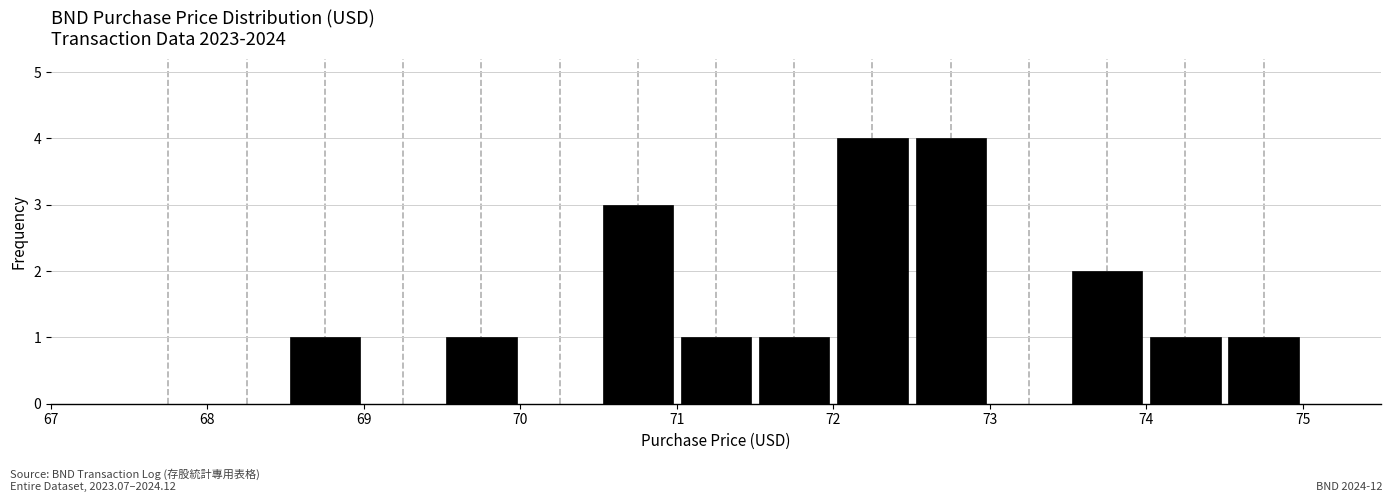

How tall is the bar that spans 68.5 to 69.0 on the x-axis? The values are not printed on the chart, so give them approximately, as read against the axis.

1